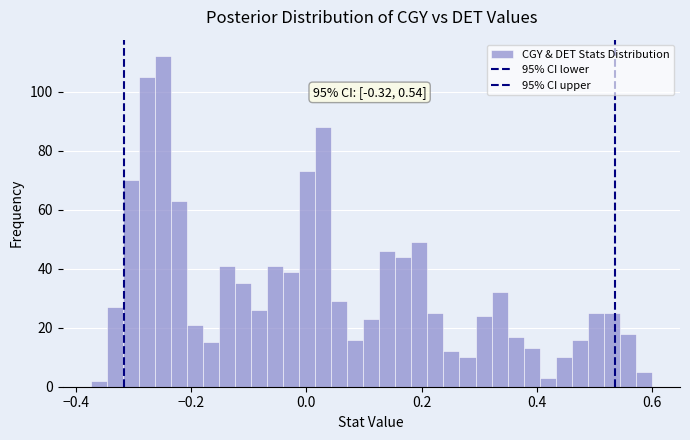

Around what value on the x-axis is the tallest bar? Give the approximate position of its centre, as read against the axis.

-0.24